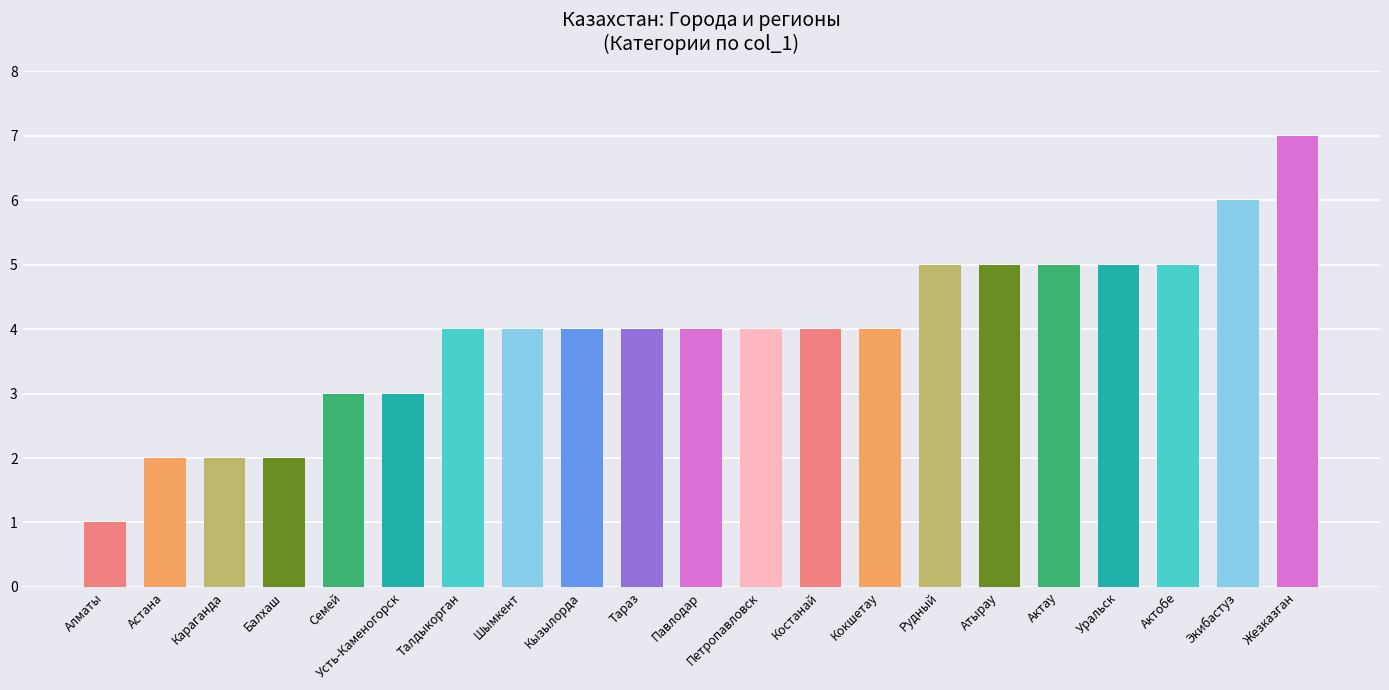

What is the sum of all values?

83